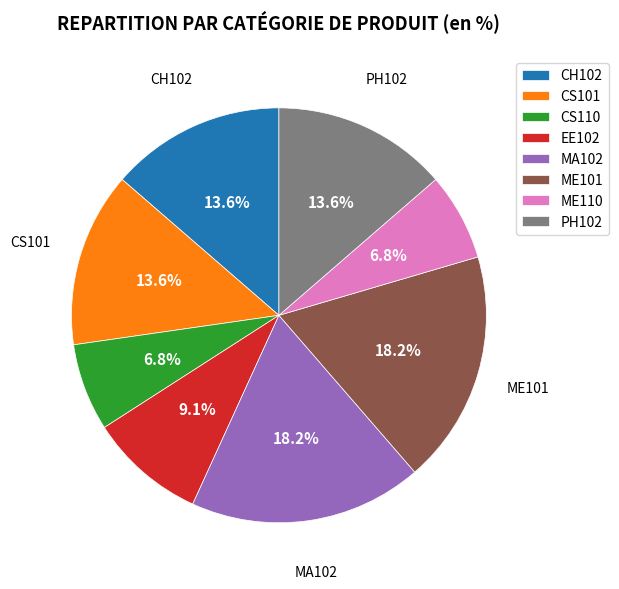

How many segments does this pie chart have?

8